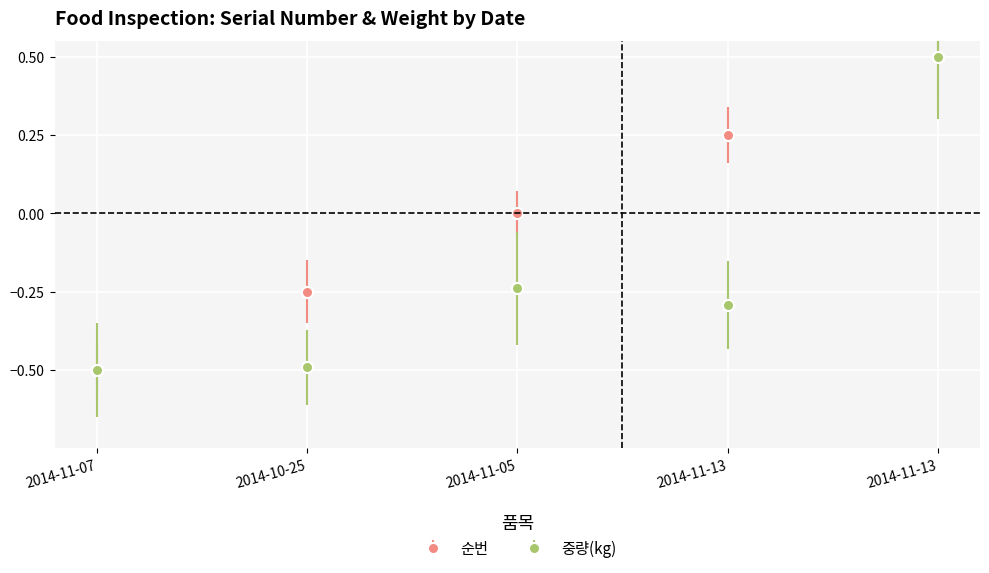

What is the minimum value for 순번?

-0.5